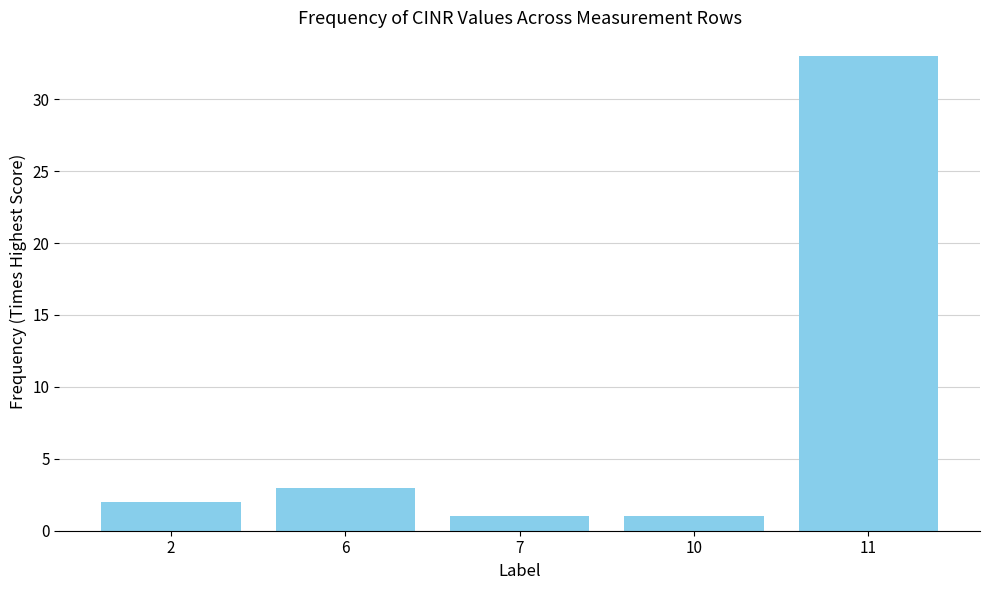

The value at 11 is 33. True or false?

True